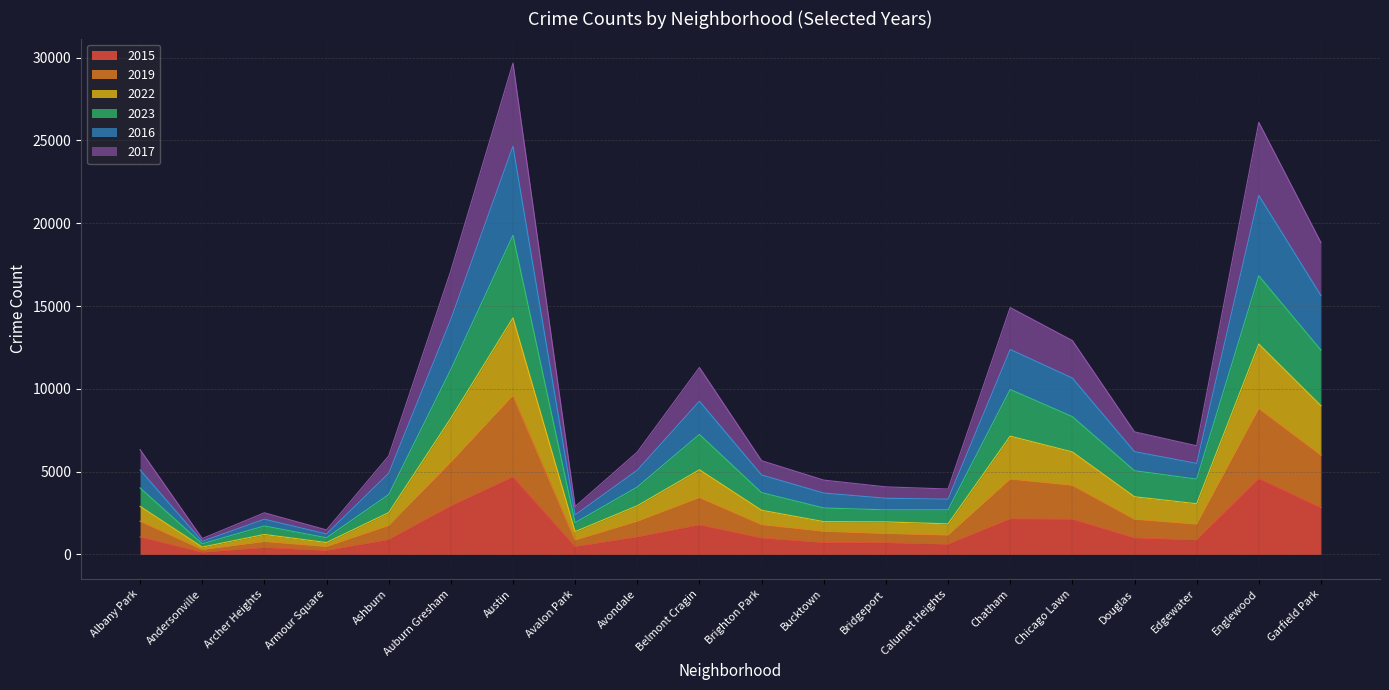

Between Brighton Park and Calumet Heights, which is larger?

Brighton Park